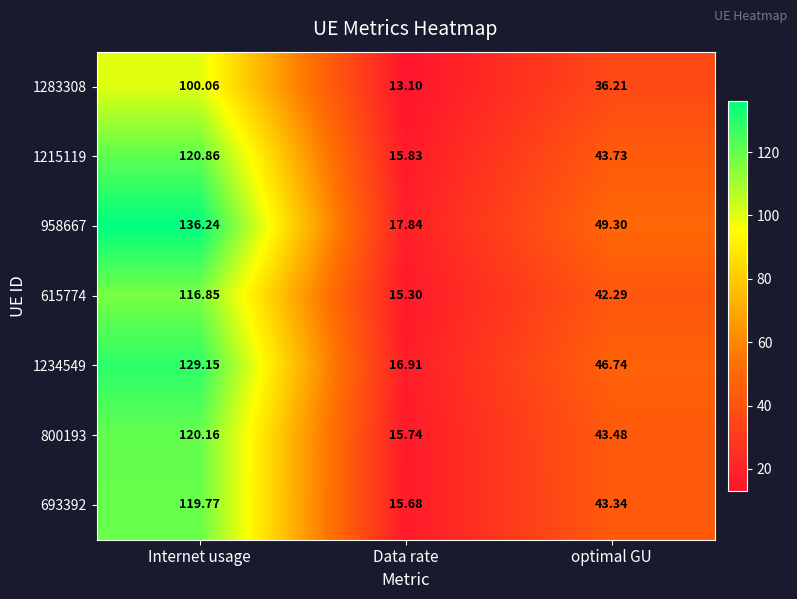

At which category is the sum across all series the highest?

Internet usage